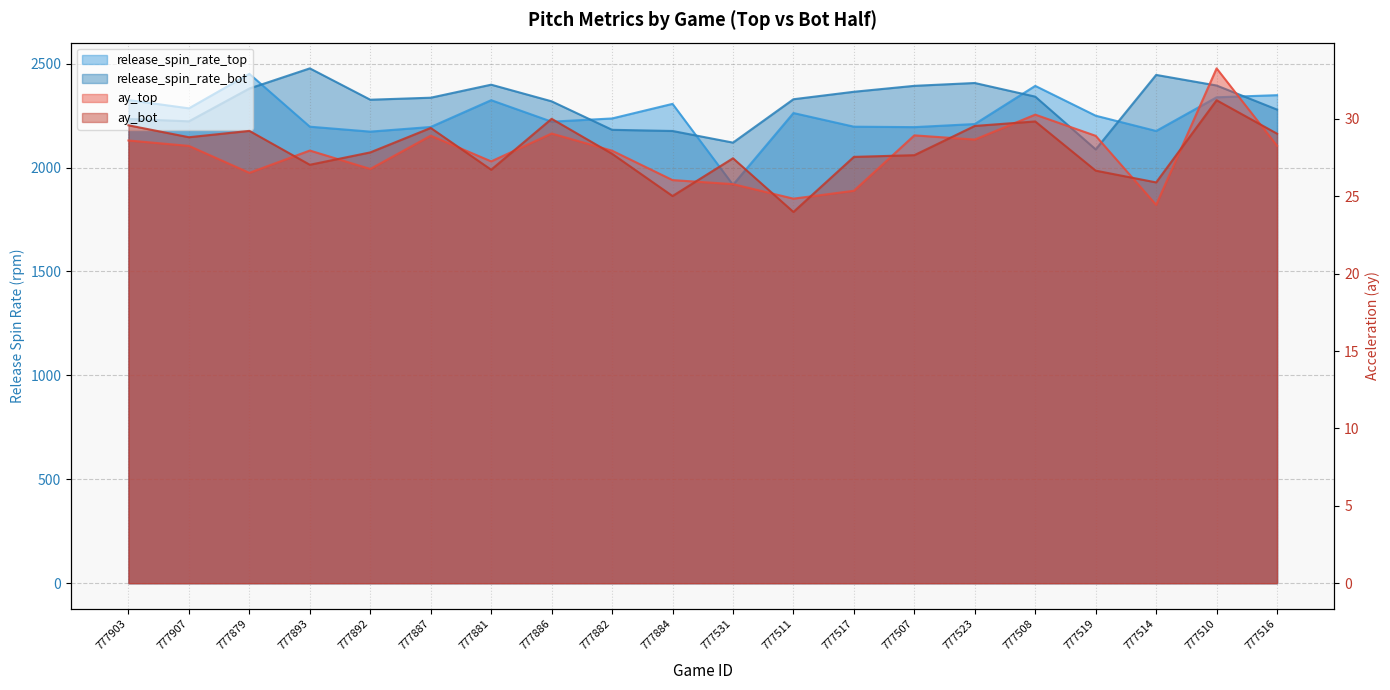

What is the label of the 20th point from the right?

777903